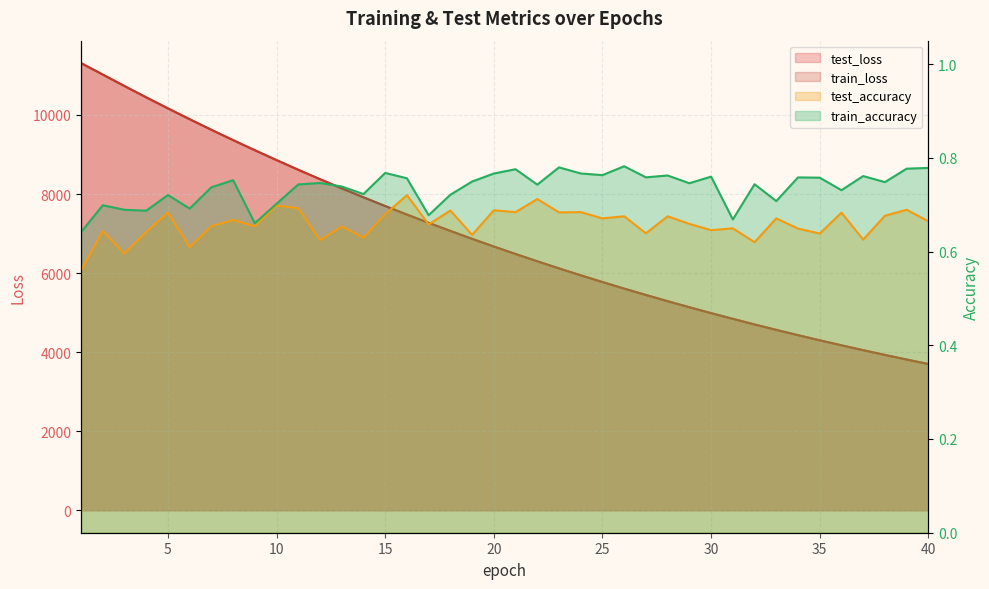

List the labels in order of train_accuracy value, smallest first.

1, 9, 31, 17, 4, 3, 6, 2, 10, 33, 5, 18, 14, 36, 7, 13, 22, 11, 32, 29, 12, 38, 19, 8, 16, 35, 34, 27, 30, 37, 28, 25, 20, 24, 15, 21, 39, 40, 23, 26